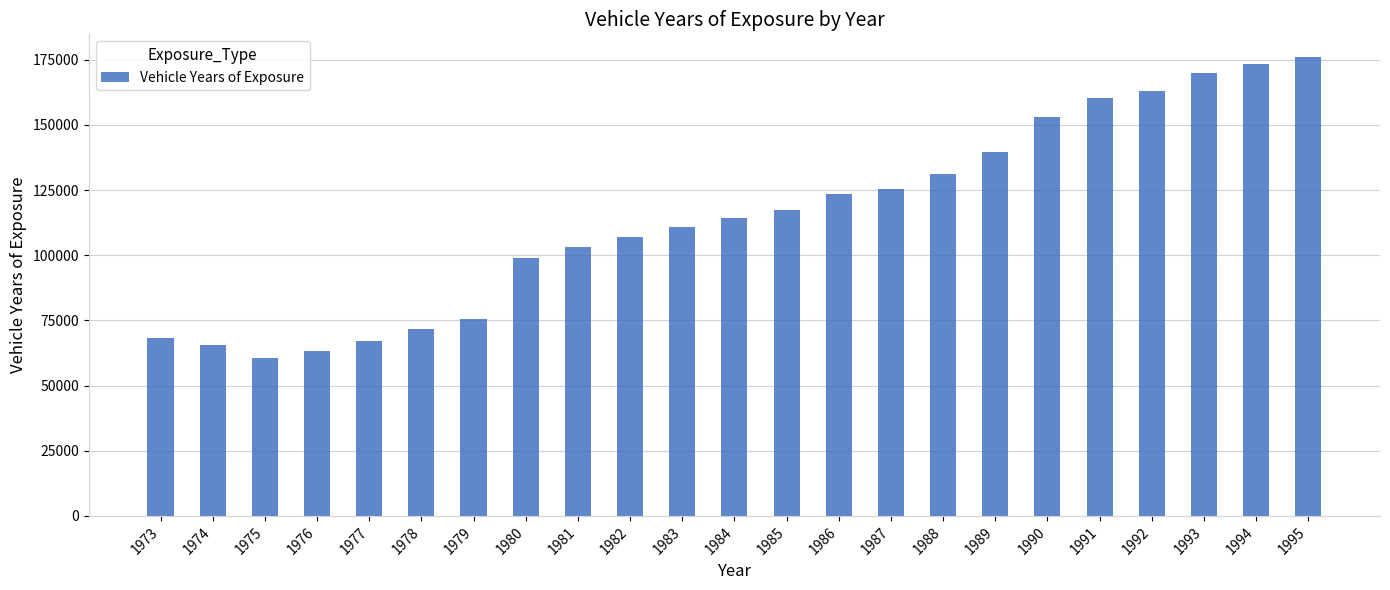

The chart shows a value of 170045 at 1993. True or false?

True